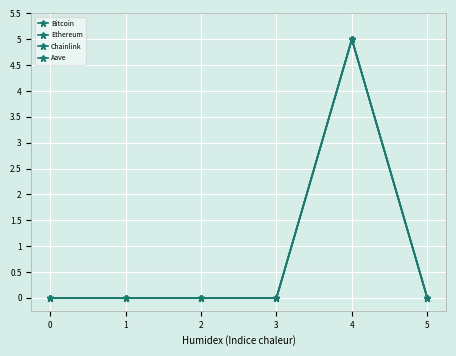

Count the number of data series in this chart.

4